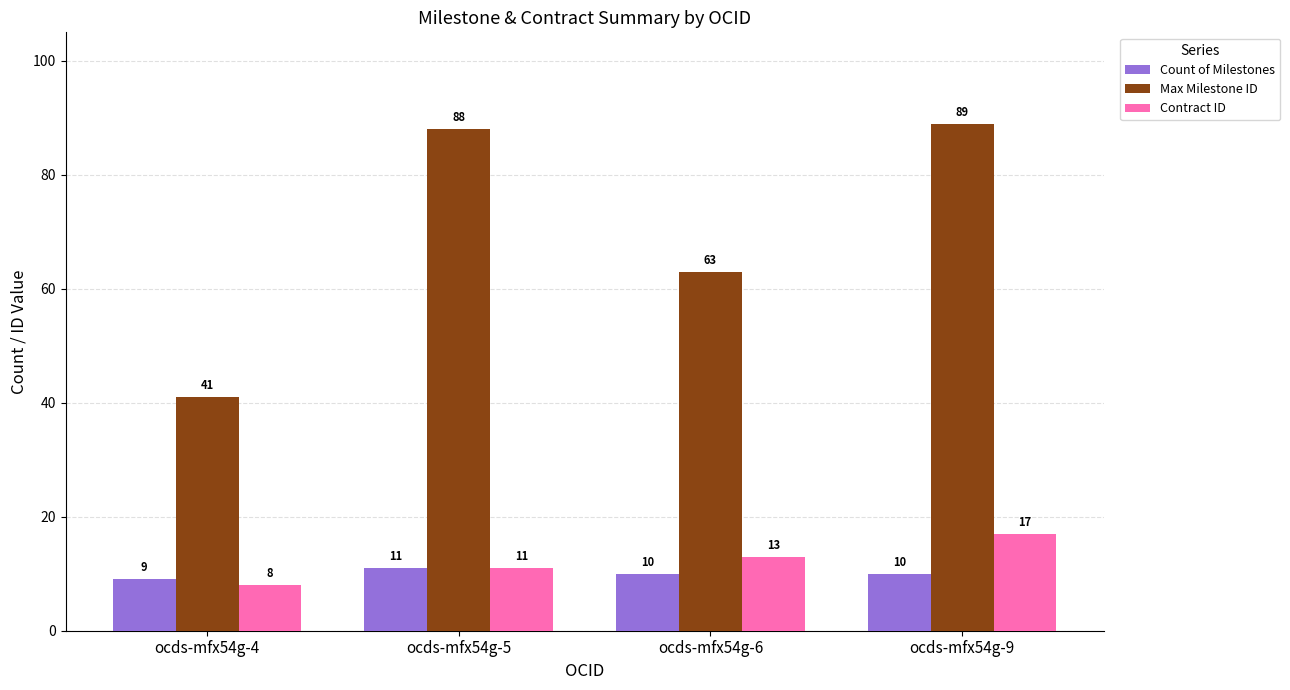

What is the total value across all series at ocds-mfx54g-4?

58